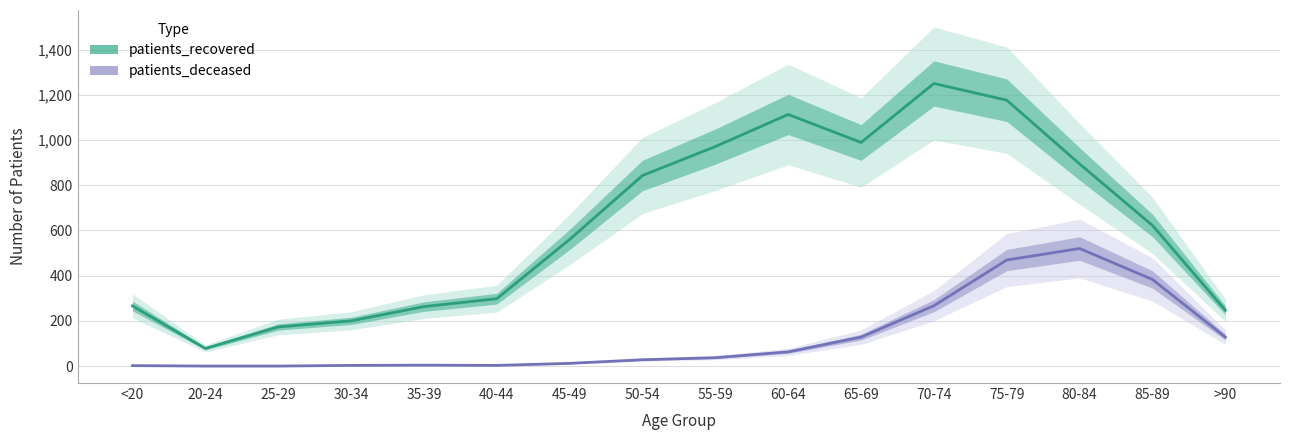

Is it true that patients_recovered equals 78 at 20-24?

True